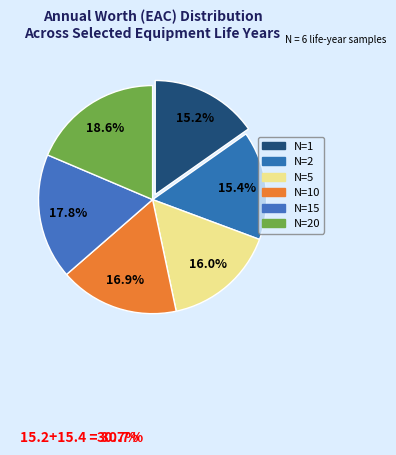

To the nearest percent, what is the average slice percentage?

17%